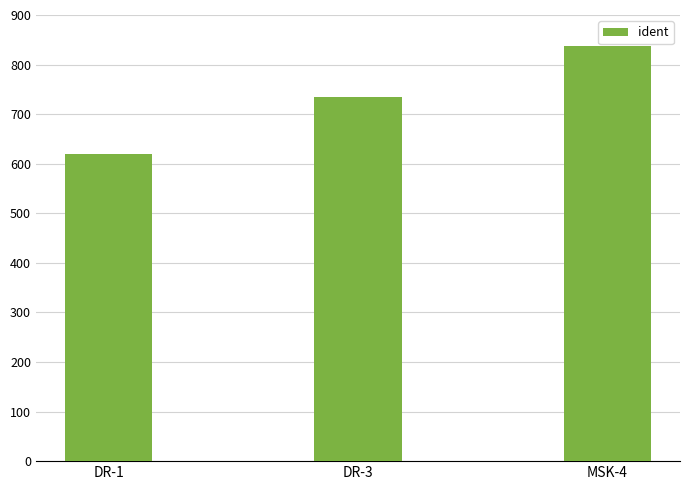

Rank the categories by value from lowest to highest.

DR-1, DR-3, MSK-4